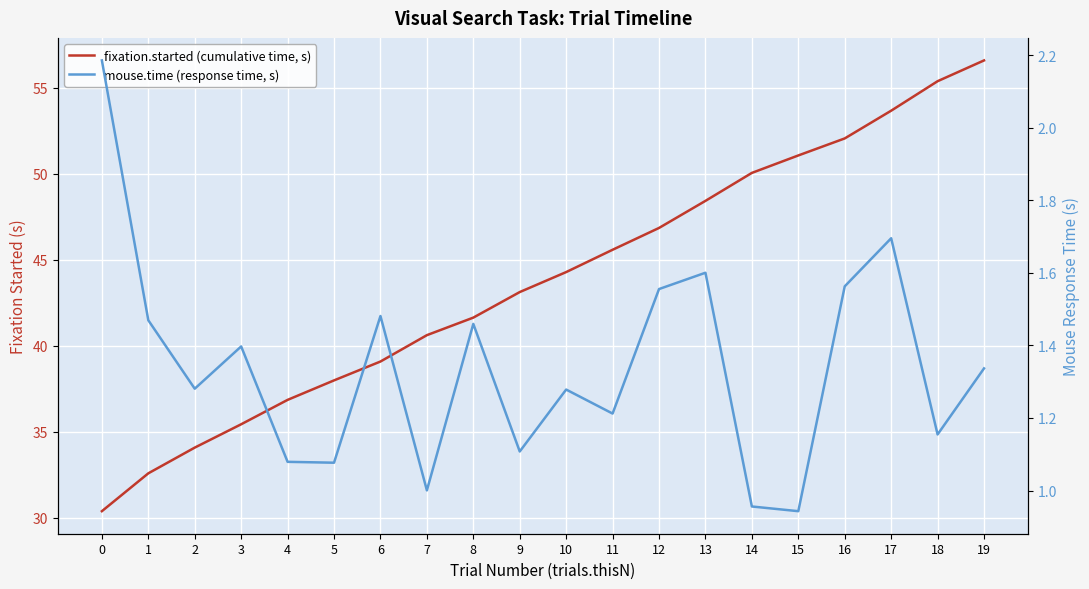

Which series changed the most between 1 and 4?

fixation.started (cumulative time, s)